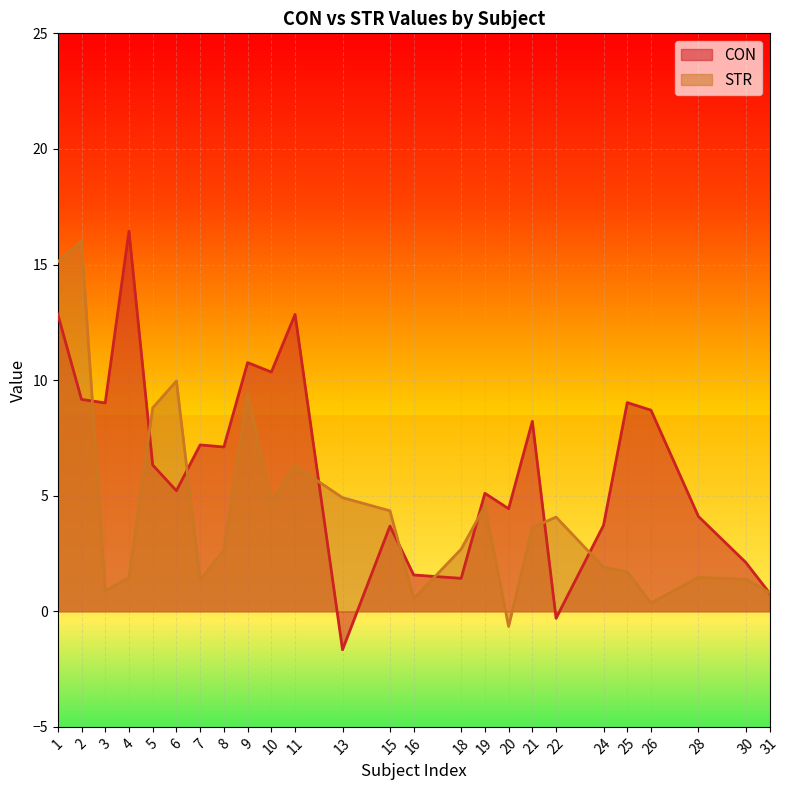

Which has a higher value, 1 or 16?

1